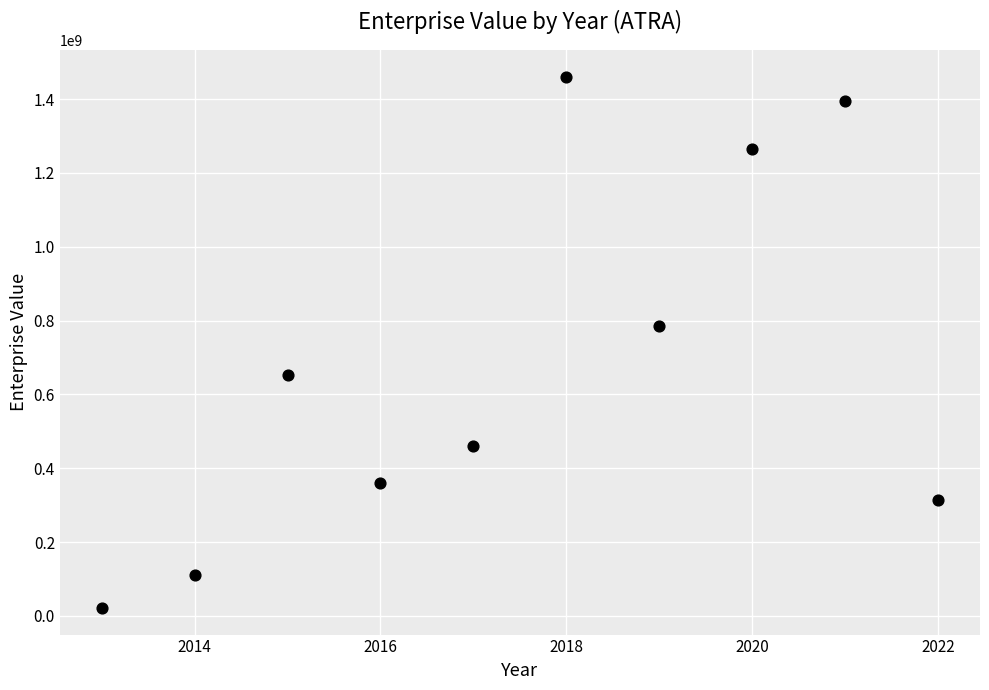

What is the average X value?

2017.5